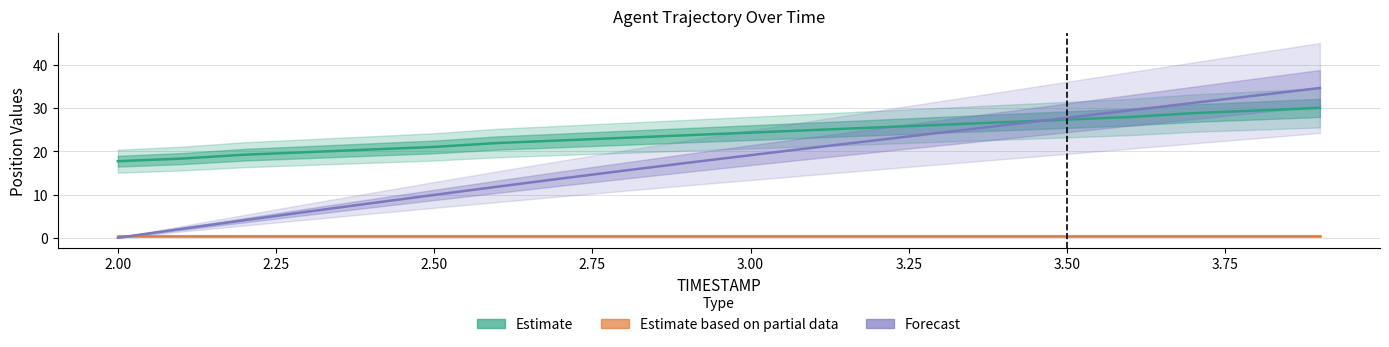

Does the chart have visible grid lines?

Yes